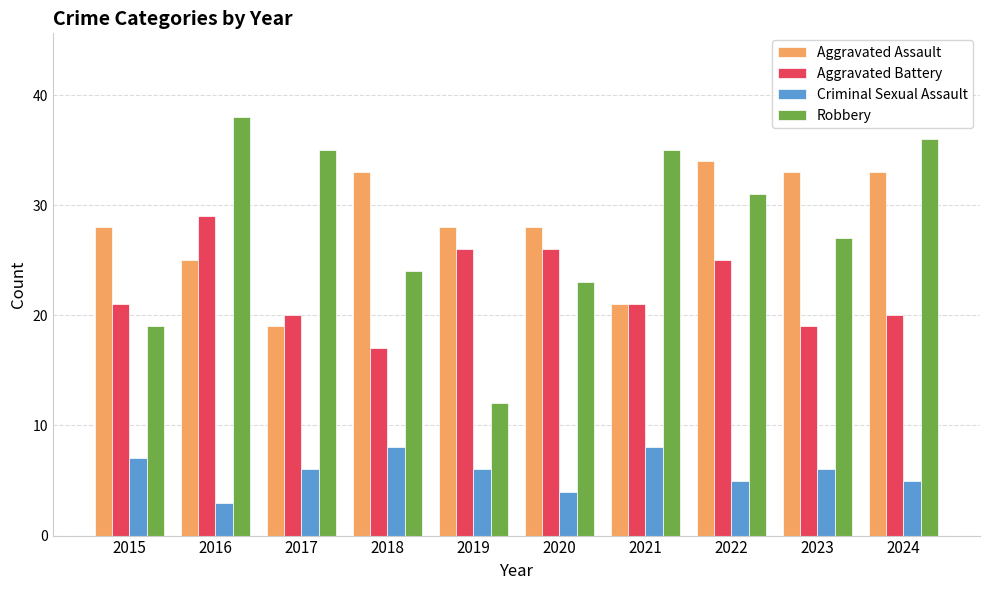

What is the sum of the Robbery values at 2023 and 2019?

39